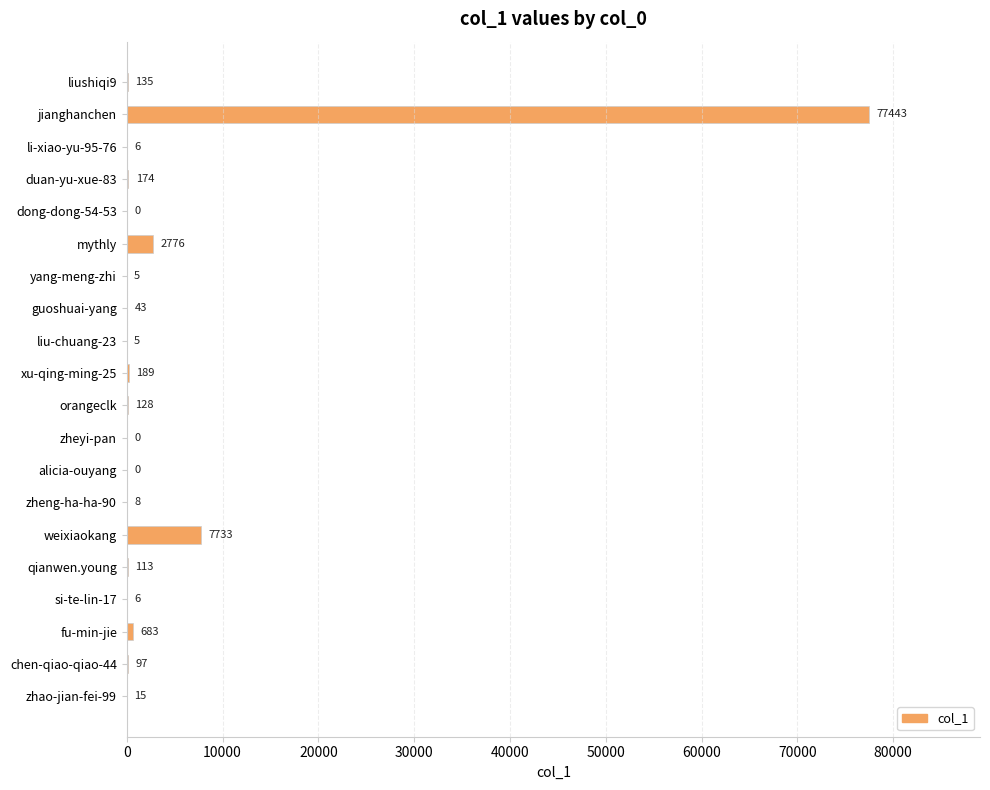

Reading top to bottom, list all the values displayed in this chart.

liushiqi9=135	jianghanchen=77443	li-xiao-yu-95-76=6	duan-yu-xue-83=174	dong-dong-54-53=0	mythly=2776	yang-meng-zhi=5	guoshuai-yang=43	liu-chuang-23=5	xu-qing-ming-25=189	orangeclk=128	zheyi-pan=0	alicia-ouyang=0	zheng-ha-ha-90=8	weixiaokang=7733	qianwen.young=113	si-te-lin-17=6	fu-min-jie=683	chen-qiao-qiao-44=97	zhao-jian-fei-99=15